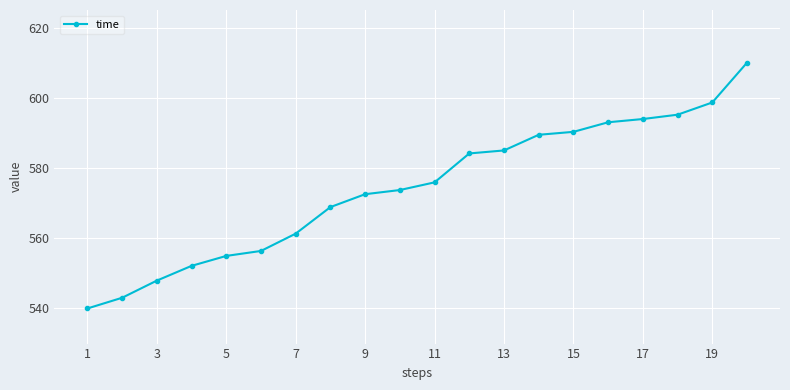

What is the difference between the maximum and second lowest values?

67.0